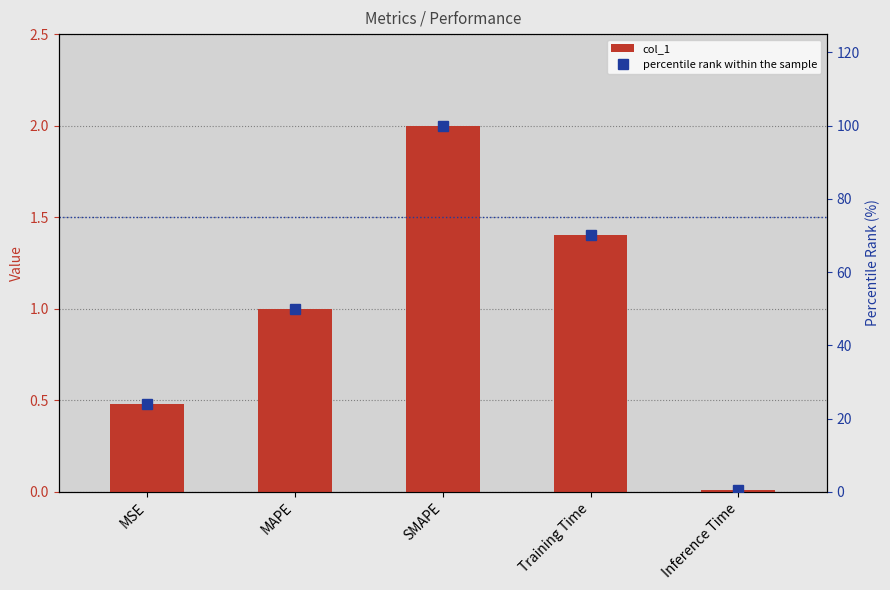

Which series has the widest spread of values?

percentile rank within the sample